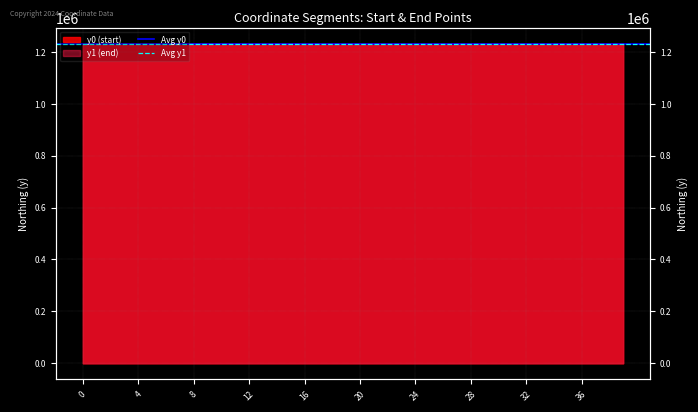

What is the average value of the Avg y1 series?

1231285.5